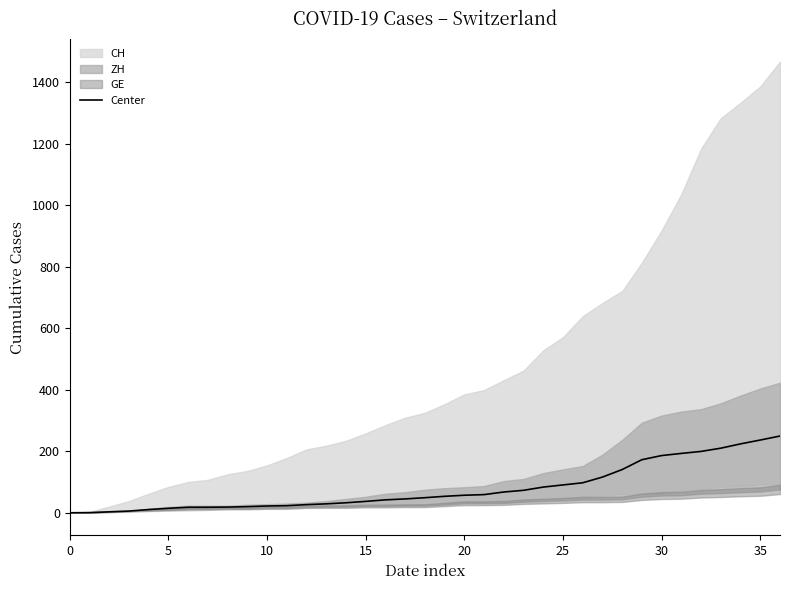

What is the average value?

79.0